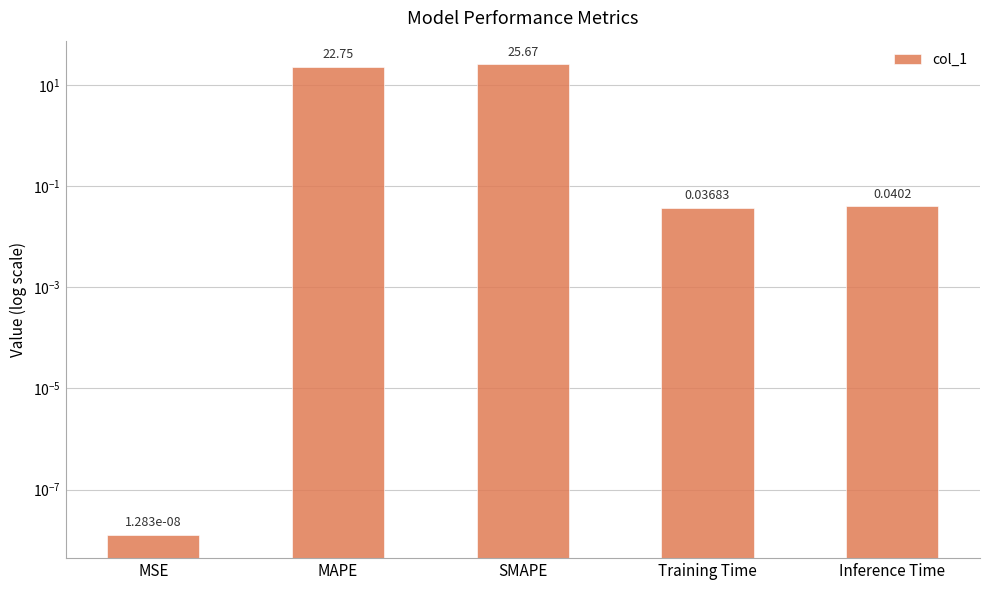

Reading left to right, what are all the values shown in this chart?

MSE=0.0	MAPE=22.7	SMAPE=25.7	Training Time=0.0	Inference Time=0.0